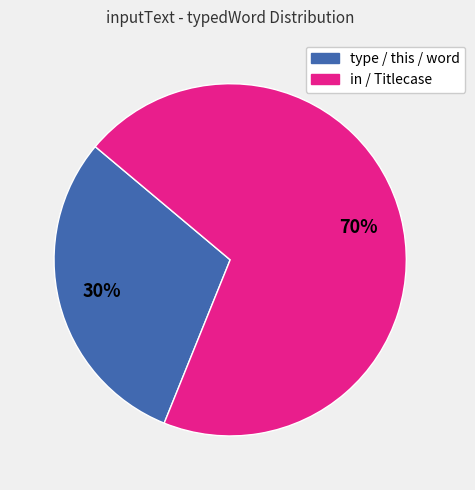

Is there any slice that represents more than half of the pie?

Yes